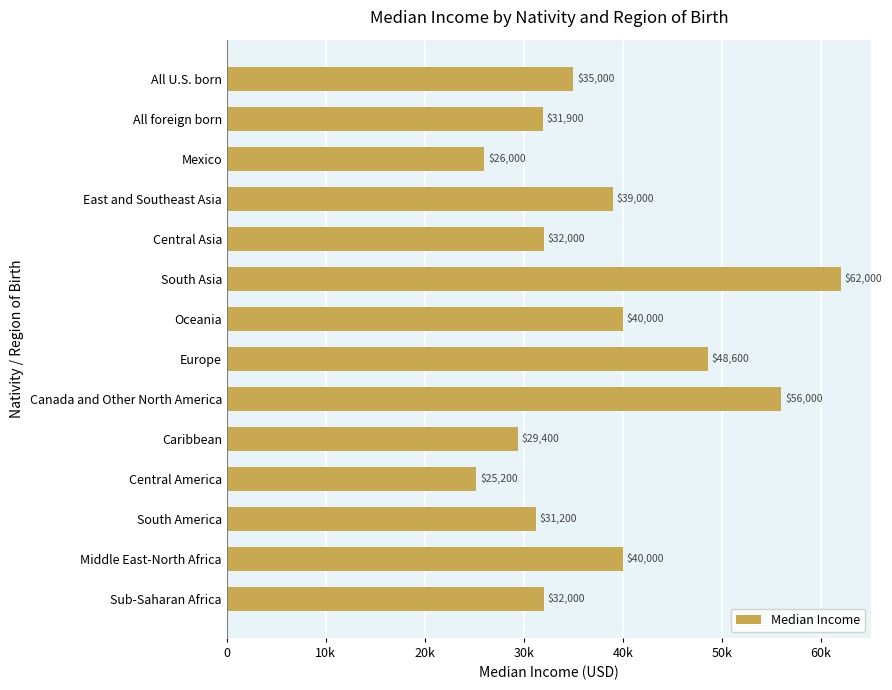

Are the bars grouped side by side (vs. stacked)?

No